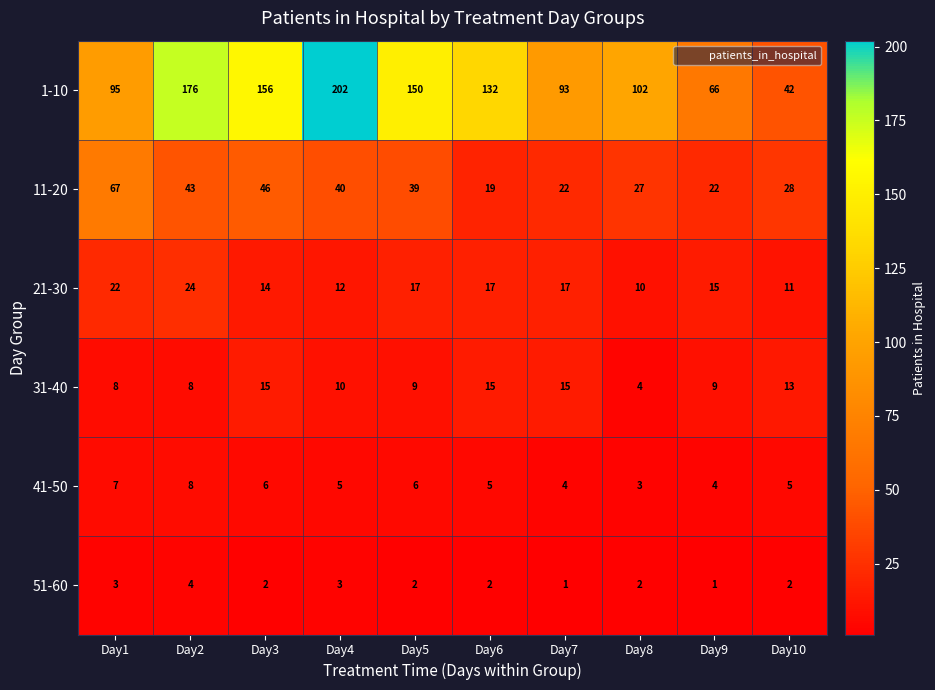

Rank the series by their maximum value, from lowest to highest.

51-60, 41-50, 31-40, 21-30, 11-20, 1-10